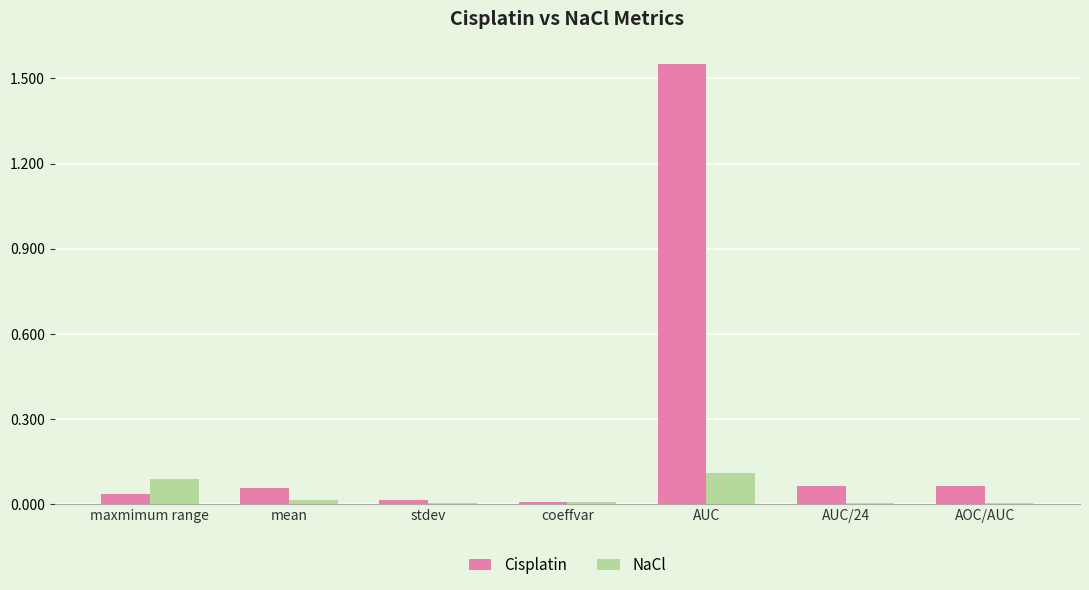

How many groups of bars are there?

7